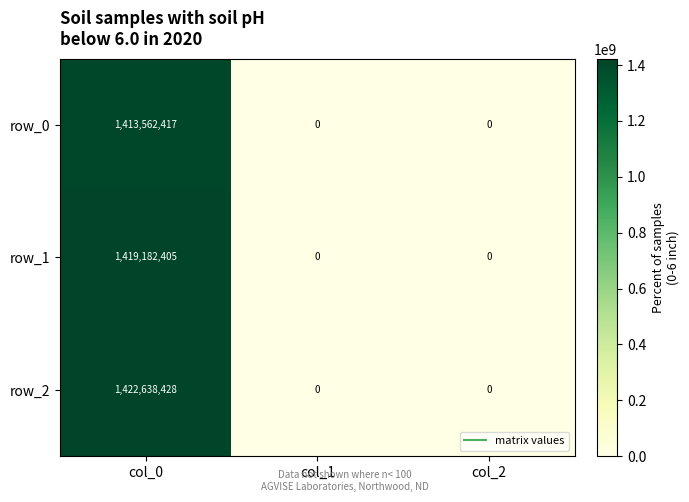

Reading left to right, extract all data points from this chart.

row_0: 1413562417	0	0
row_1: 1419182405	0	0
row_2: 1422638428	0	0